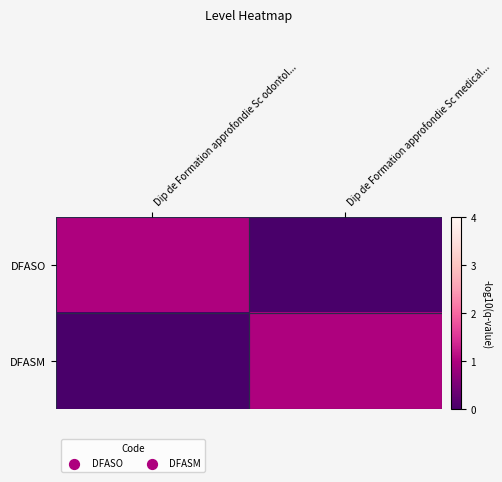

List the series in order of their peak value, highest first.

DFASO, DFASM